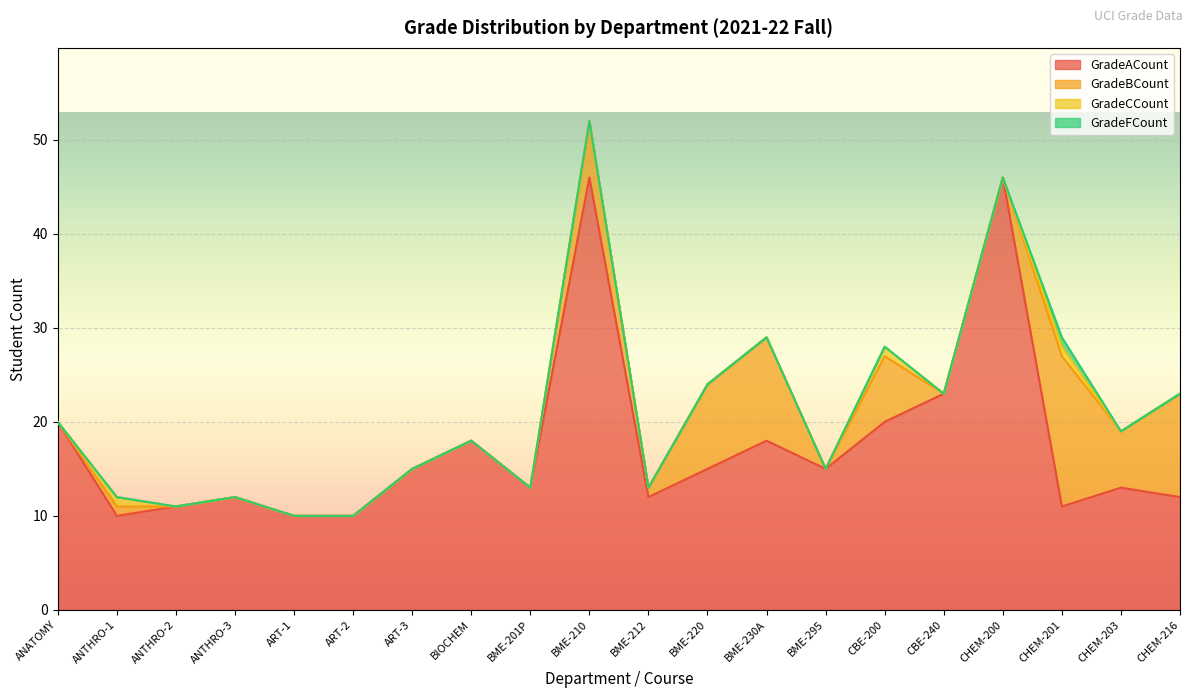

True or false: GradeFCount and GradeACount intersect in this chart.

False